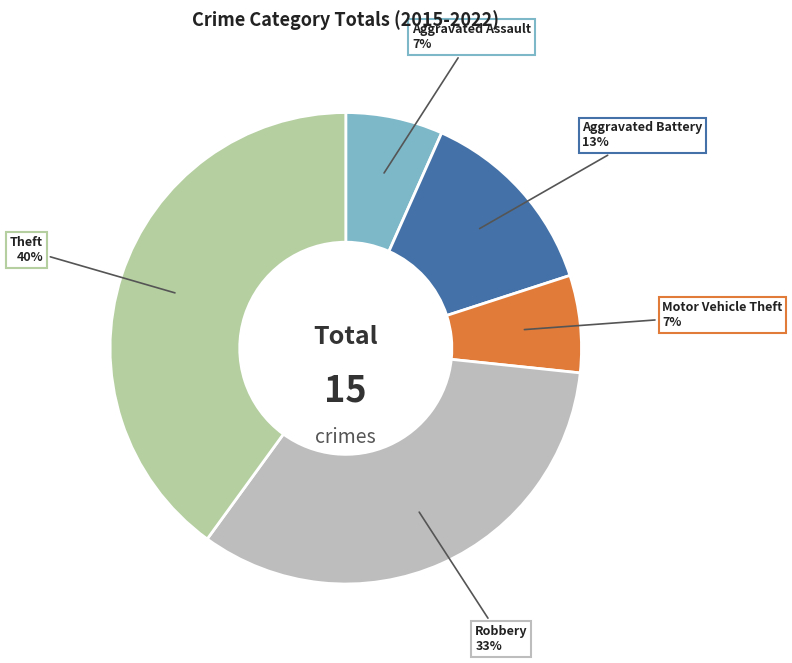

Which slice is the largest?

Theft